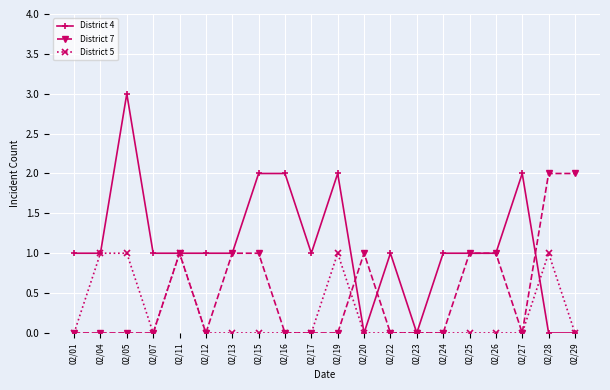

Is it true that District 4 equals 1 at 02/22?

True